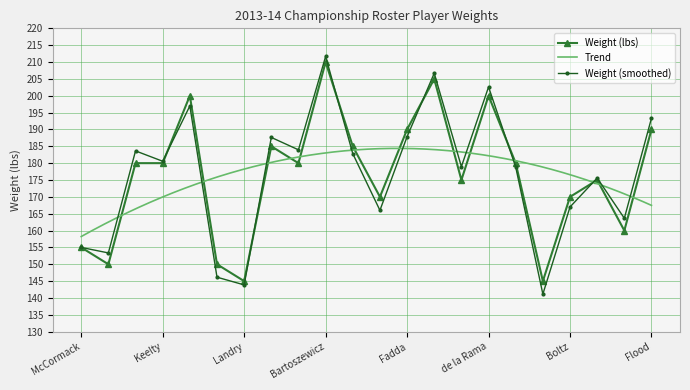

What is the smallest value displayed?

145